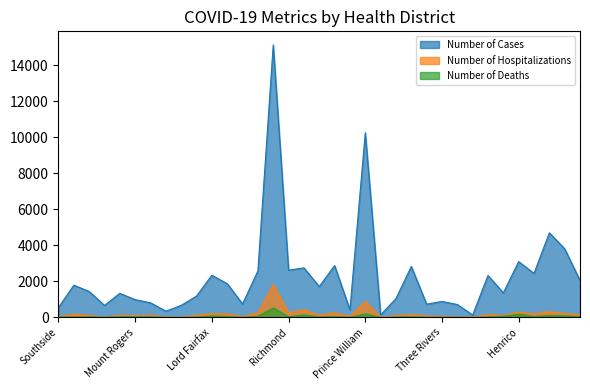

What position from the right is Western Tidewater?

6